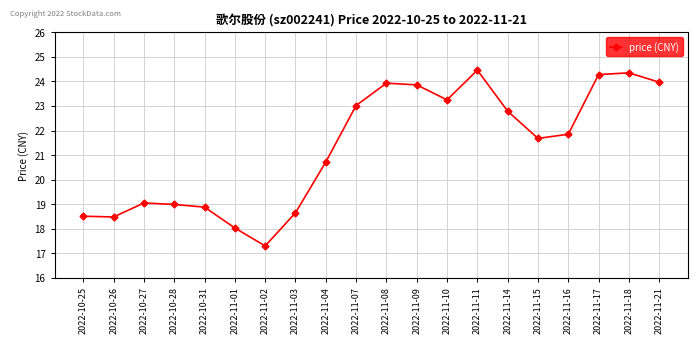

How many interior local peaks (higher than both neighbors) does the data have?

4